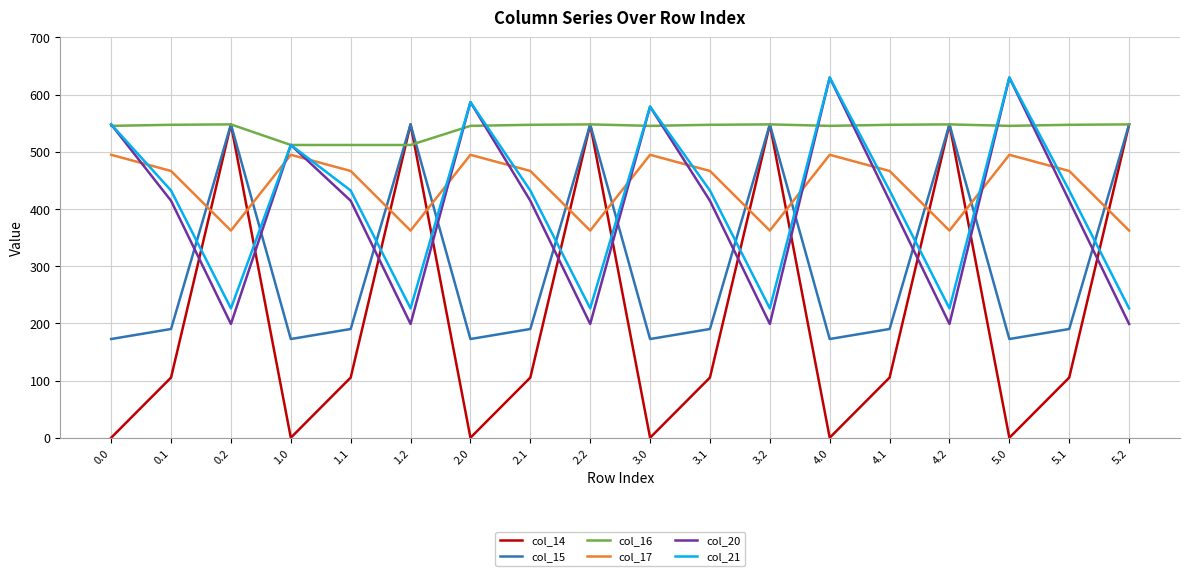

What is the total value across all series at 2.2?

2431.9